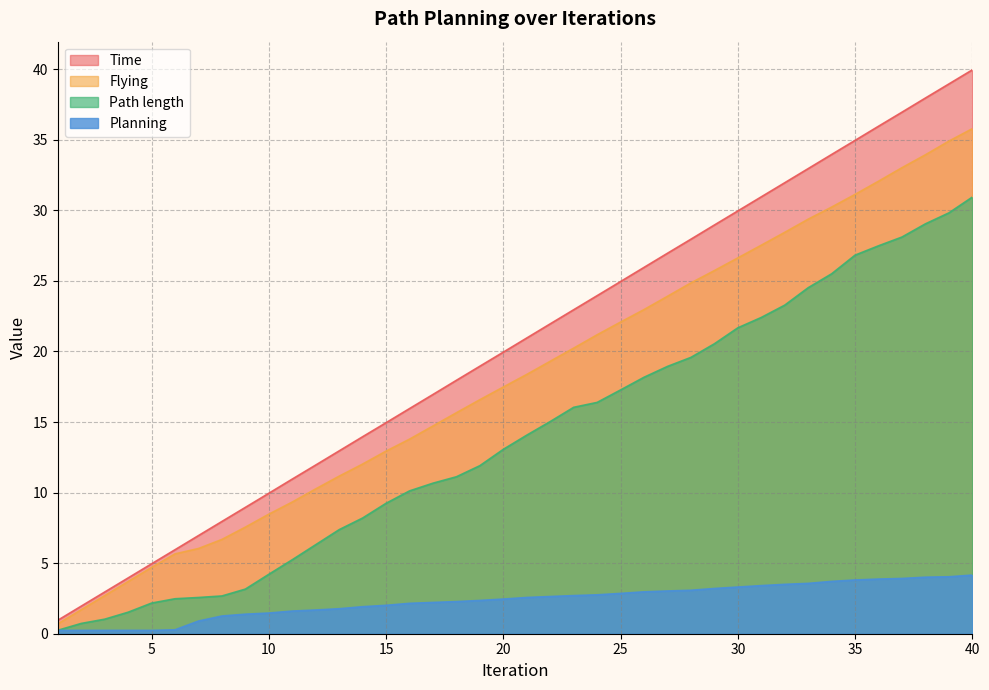

Which category has the lowest value in the Path length series?

1